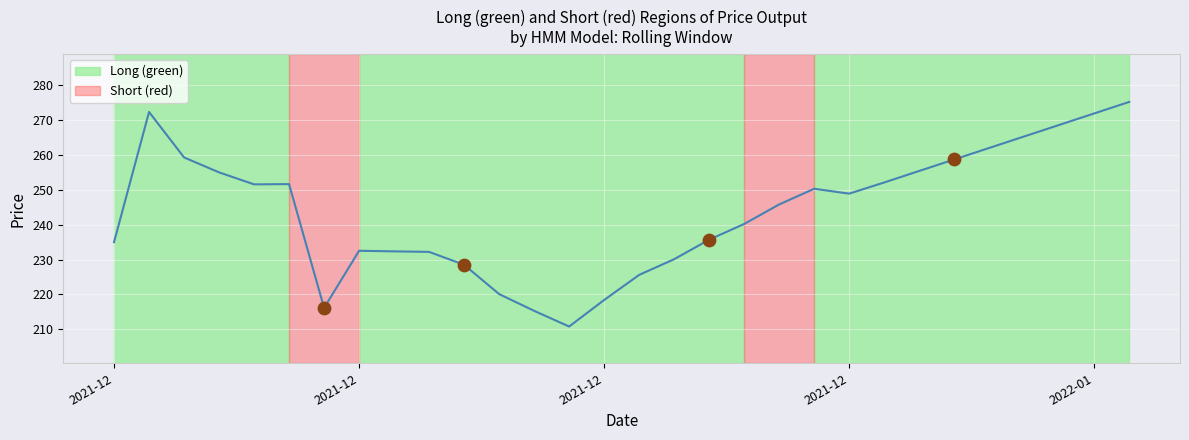

What is the minimum value shown in the chart?

210.8